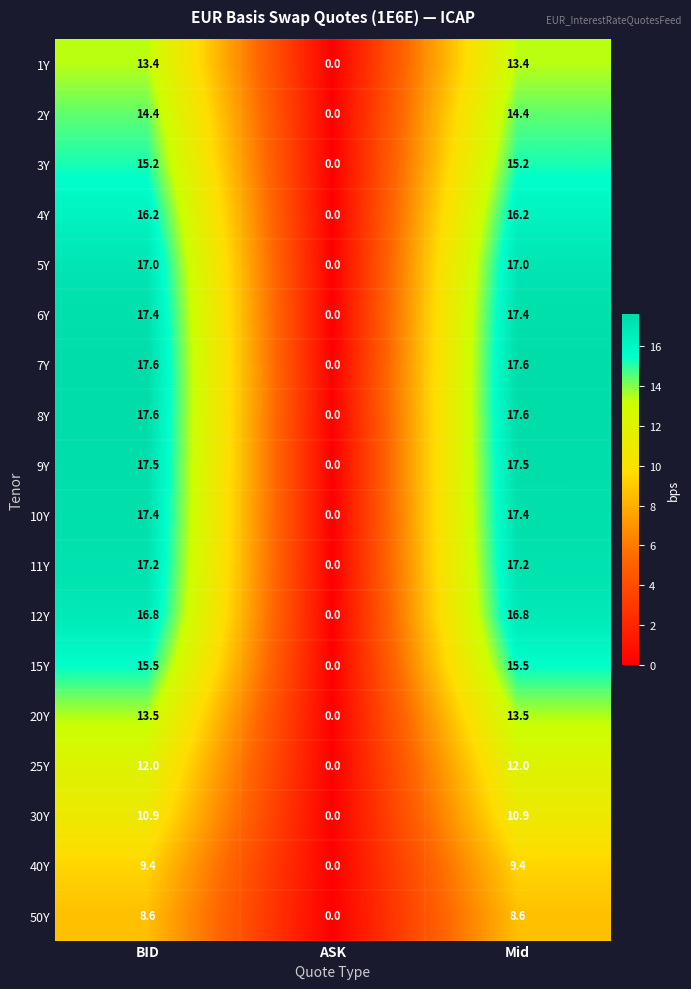

What is the approximate value of 12Y at BID?

16.8